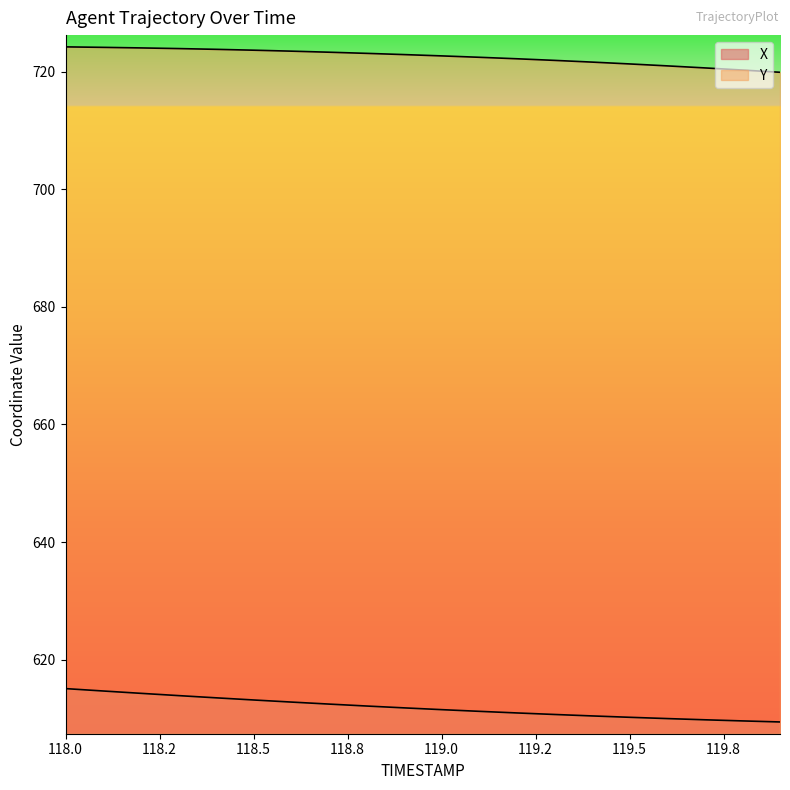

Which series has the largest total across all categories?

Y